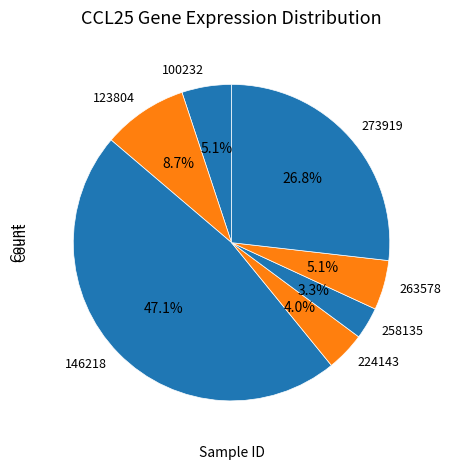

How much of the chart is everything except 258135?

96.7%